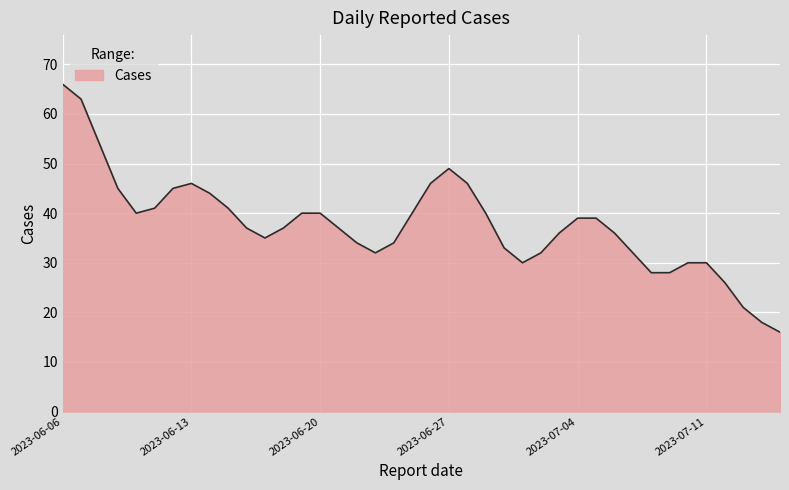

What is the difference between the maximum and minimum values?

50